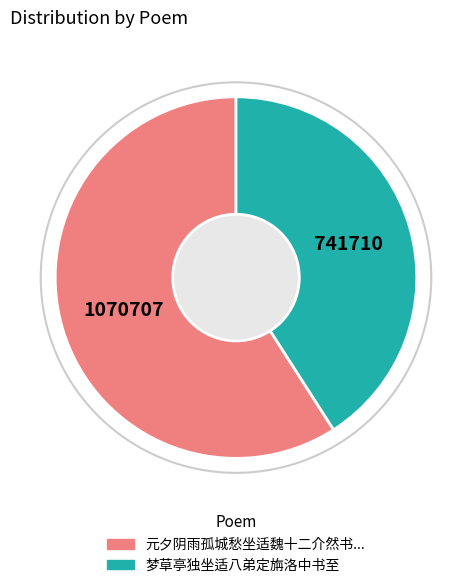

Does any single category account for the majority?

Yes